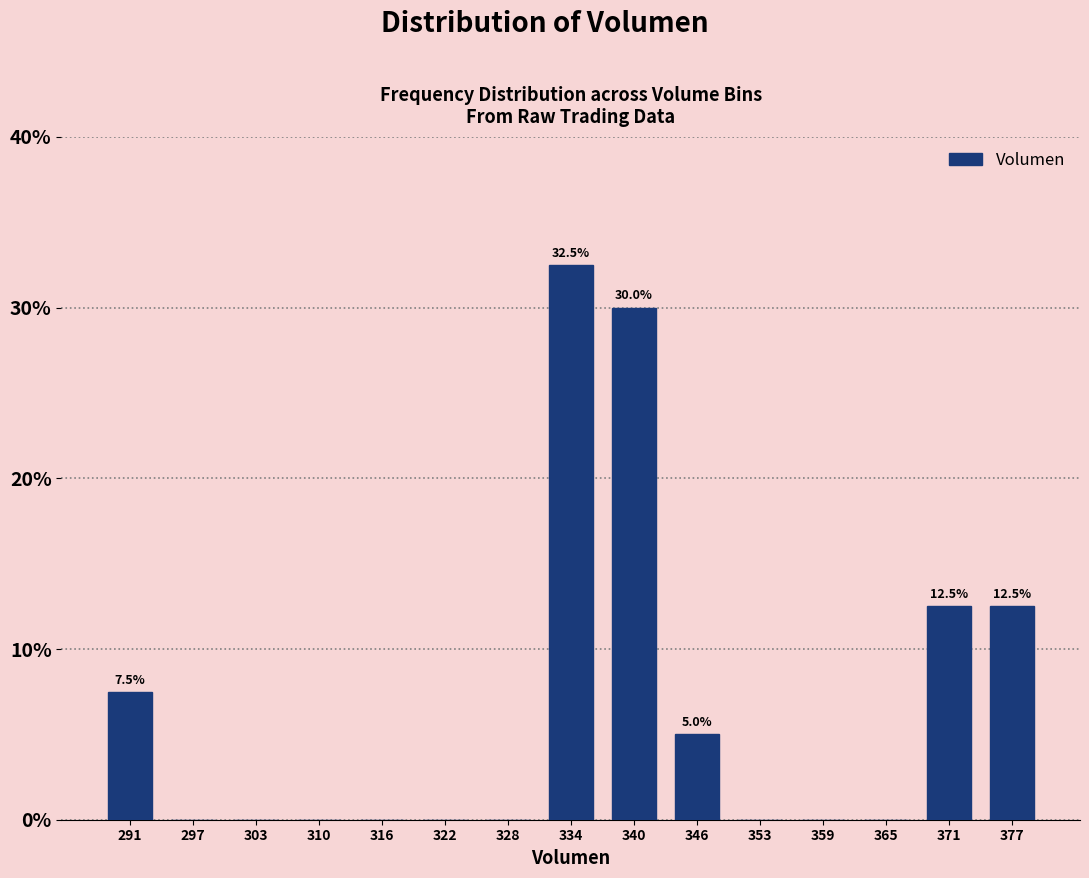

Over which range of the x-axis is the bar tallest?

331 to 337